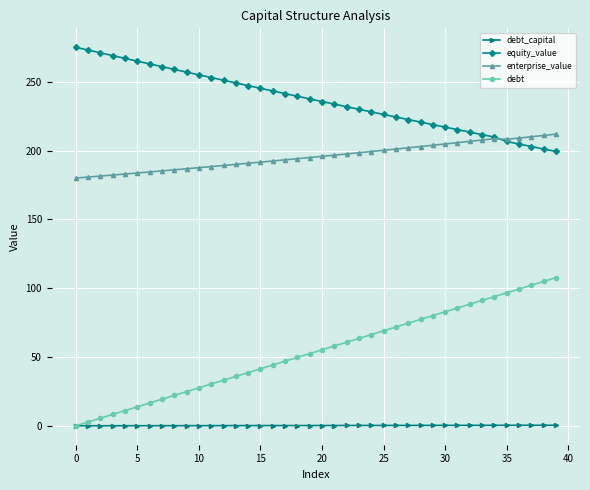

True or false: enterprise_value and debt_capital intersect in this chart.

False